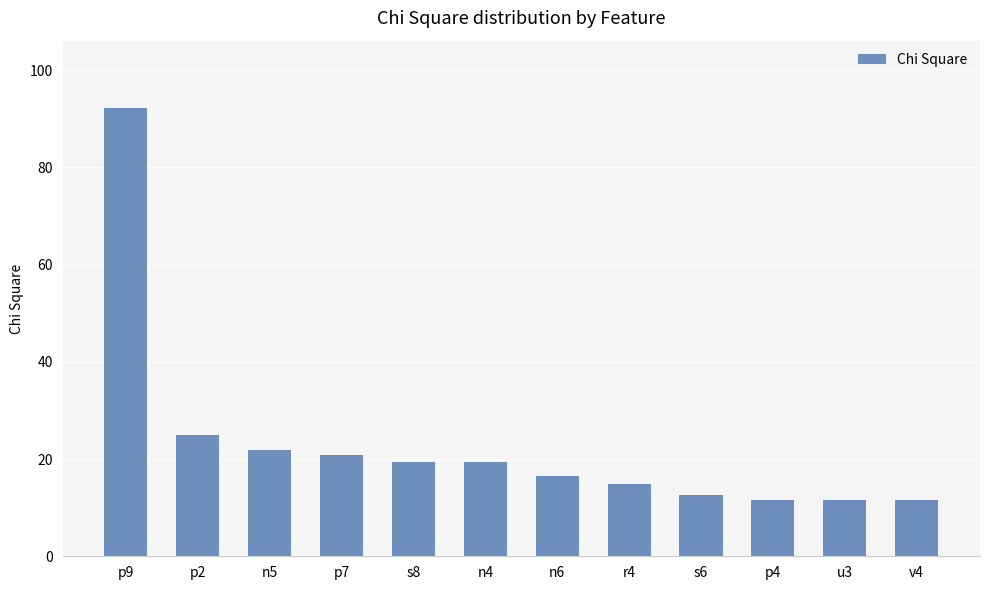

The value at r4 is 14.8. True or false?

True